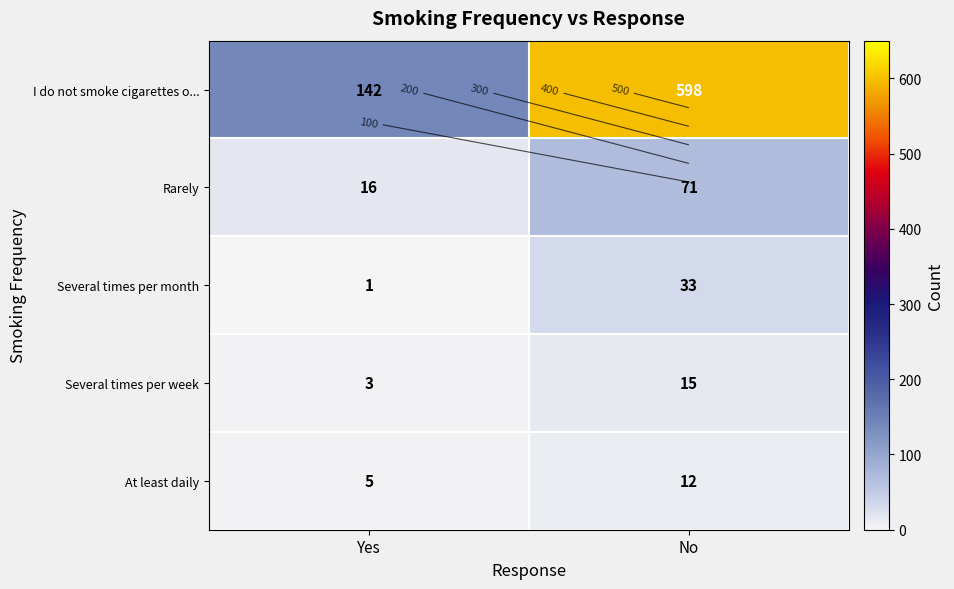

Which has a higher value, No or Yes?

No